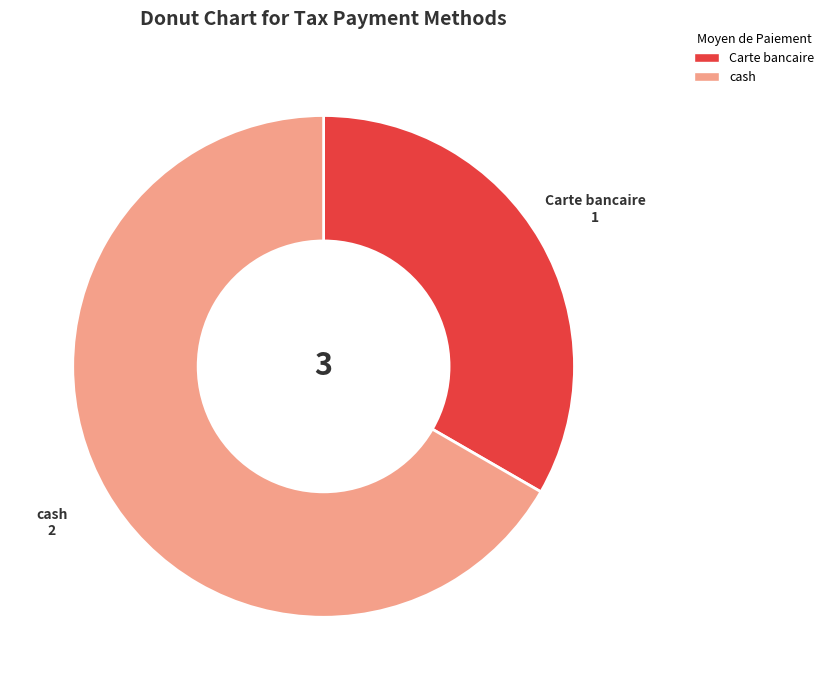

Which has a higher value, cash or Carte bancaire?

cash